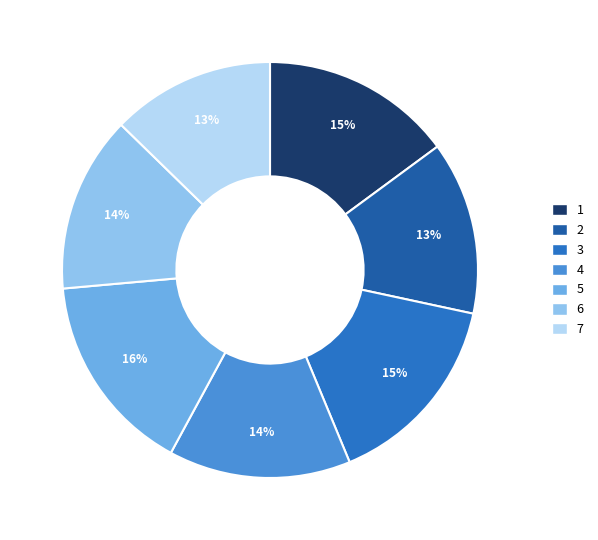

Rank the categories by value from highest to lowest.

5, 3, 1, 4, 6, 2, 7